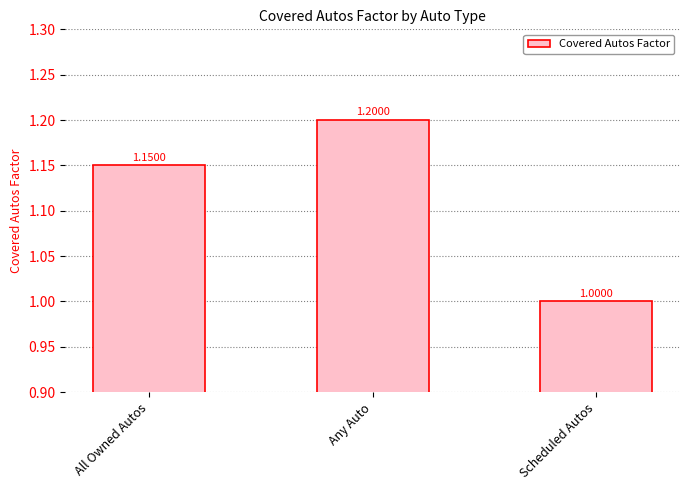

What is the sum of the values at Scheduled Autos and Any Auto?

2.2